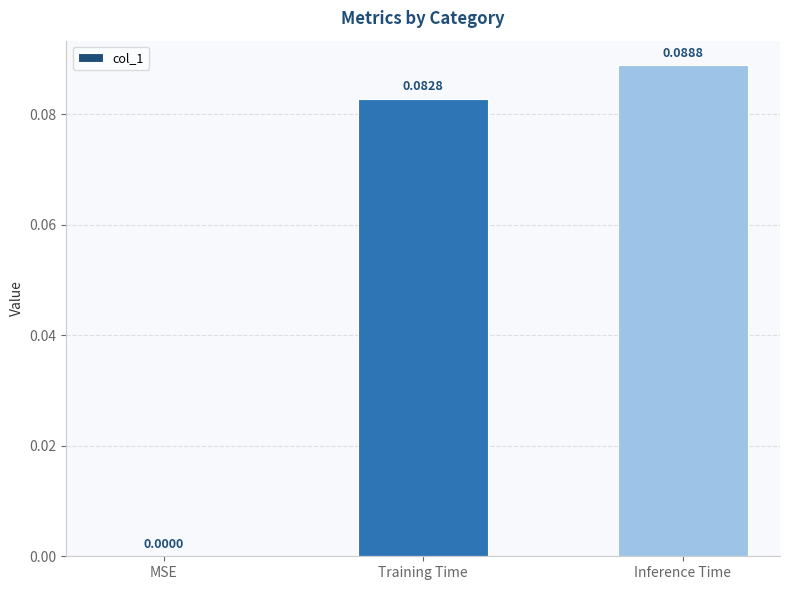

Are the bars grouped side by side (vs. stacked)?

No